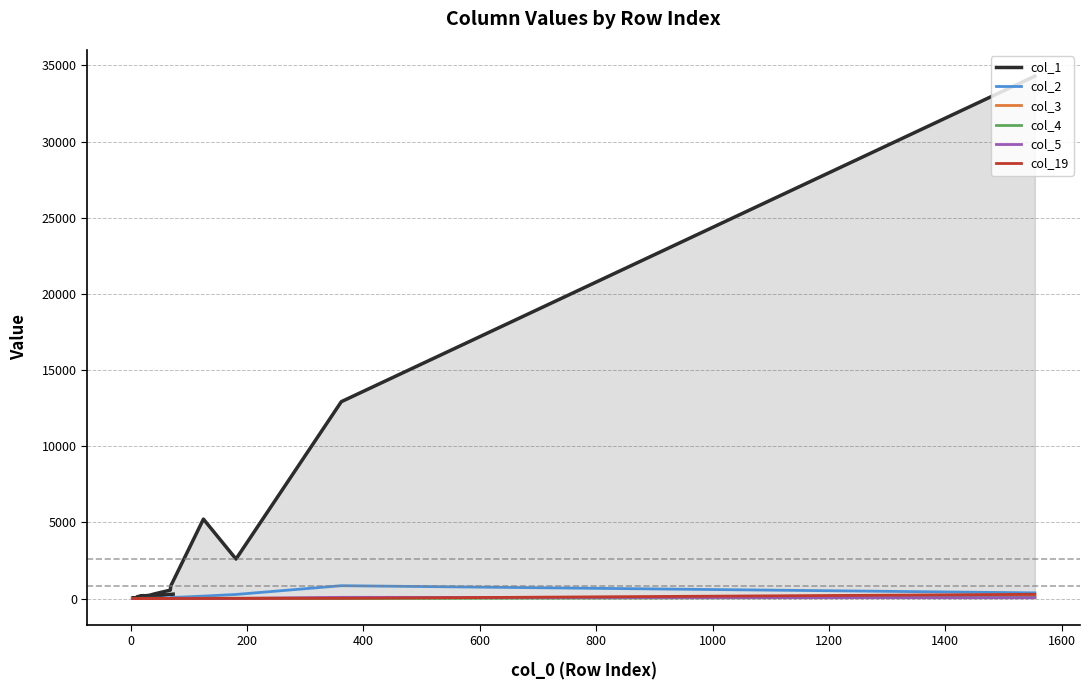

True or false: col_4 has a value of 1 at 800.

False